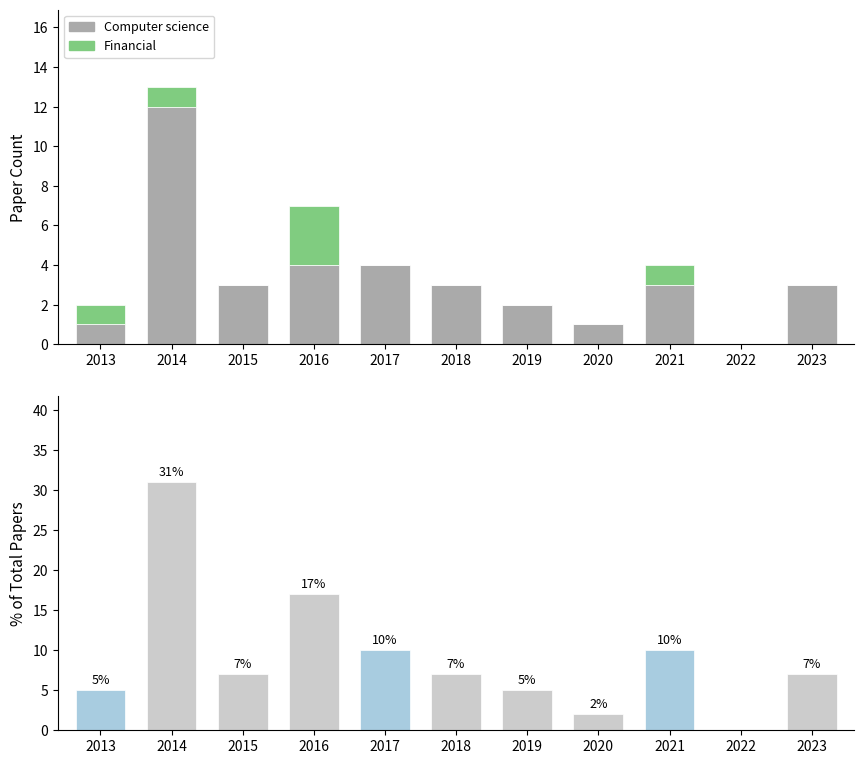

How many positive values does the Financial series have?

4